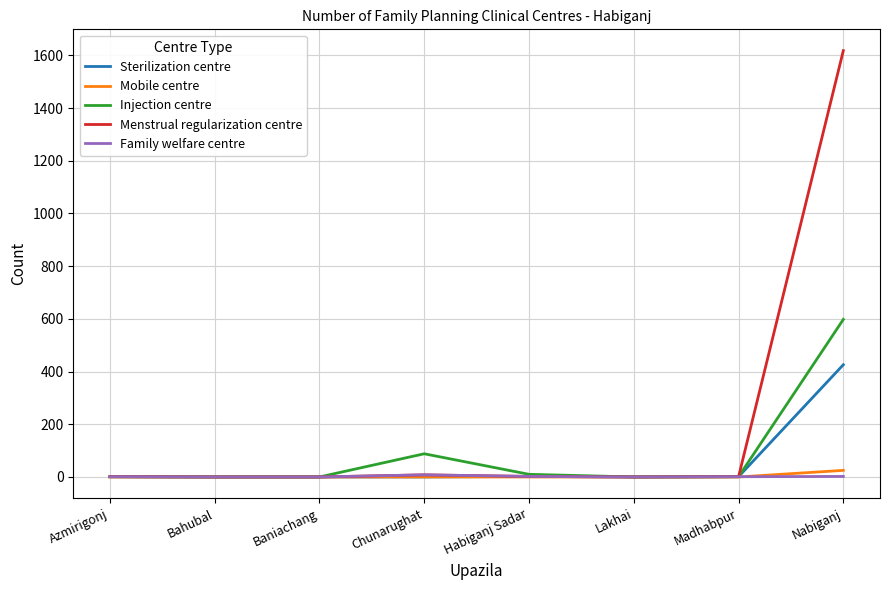

Which series has the largest range (max minus min)?

Menstrual regularization centre